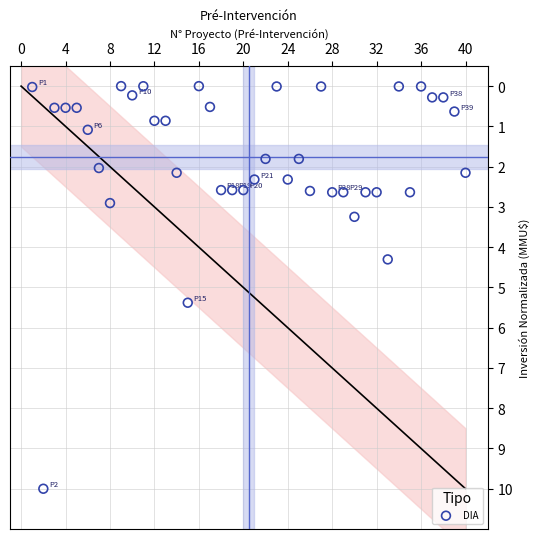

What Y value in the scatter plot is closest to 5?

5.4